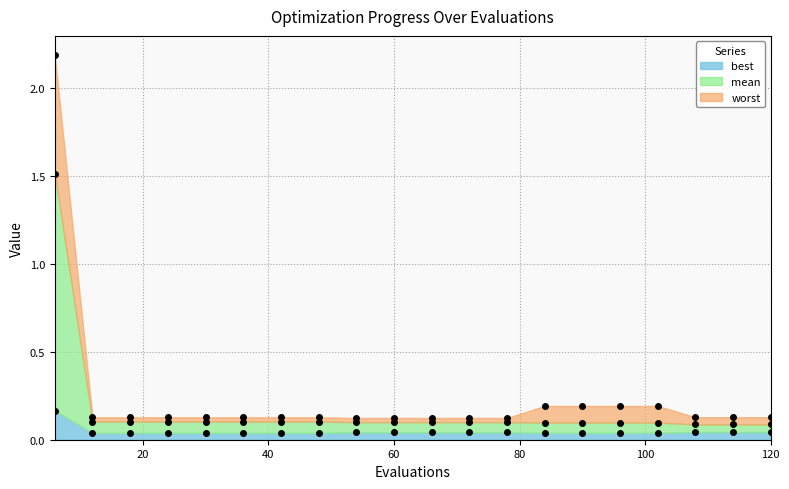

At which label does mean reach its minimum?

108